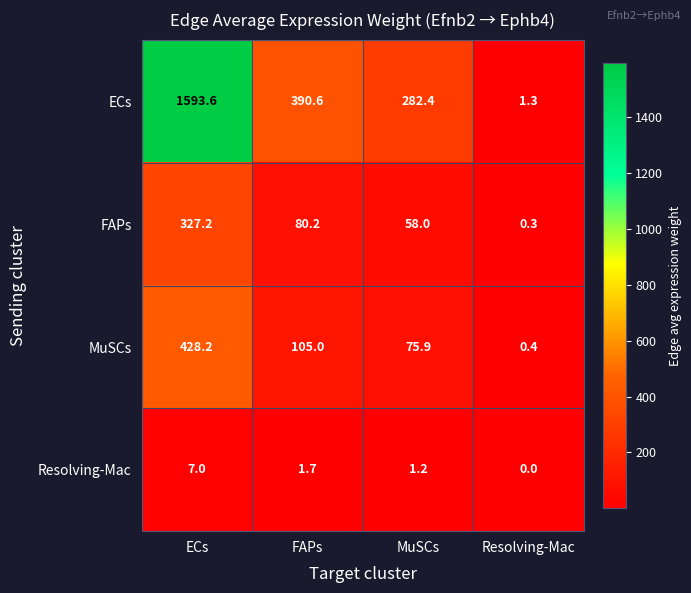

Reading left to right, extract all data points from this chart.

ECs: ECs=1593.6	FAPs=390.6	MuSCs=282.4	Resolving-Mac=1.3
FAPs: ECs=327.2	FAPs=80.2	MuSCs=58.0	Resolving-Mac=0.3
MuSCs: ECs=428.2	FAPs=105.0	MuSCs=75.9	Resolving-Mac=0.4
Resolving-Mac: ECs=7.0	FAPs=1.7	MuSCs=1.2	Resolving-Mac=0.0